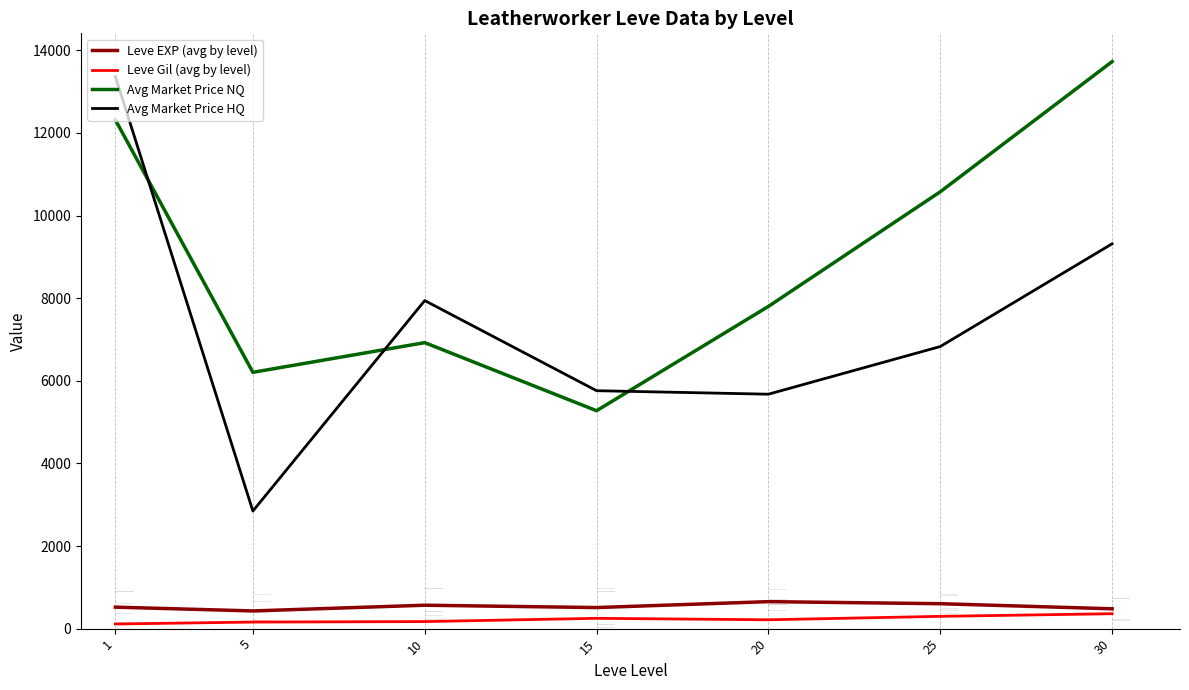

What is the highest value of the Leve EXP (avg by level) series?

653.3